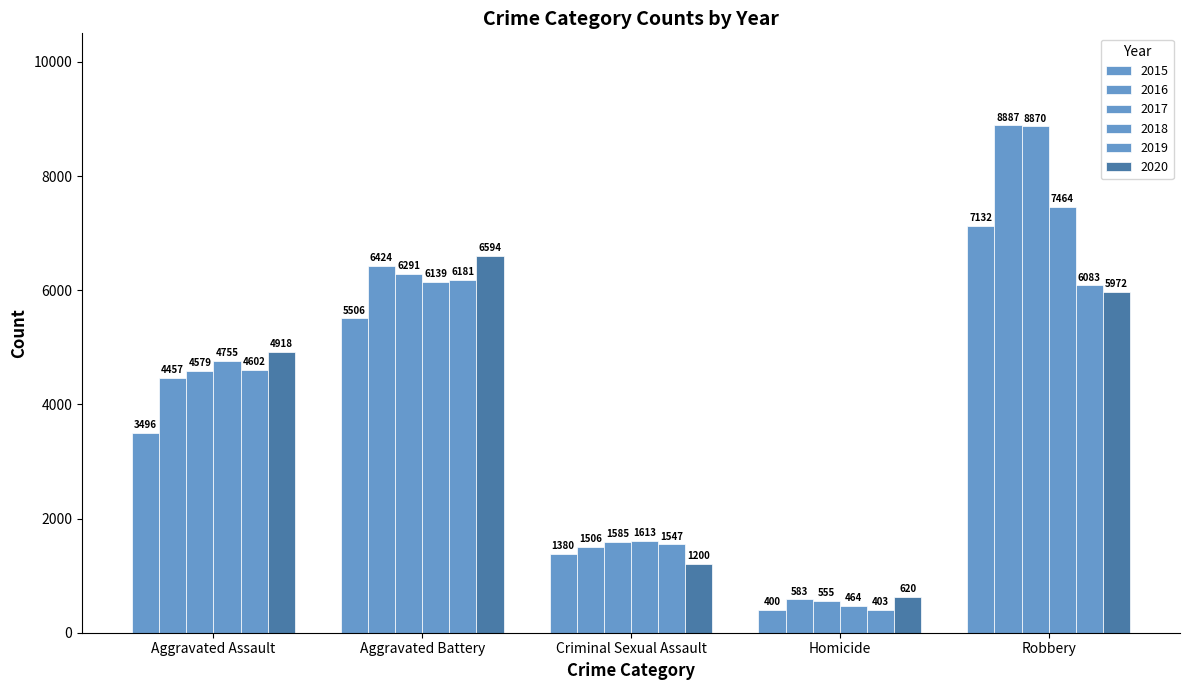

How many distinct data groups are displayed?

6